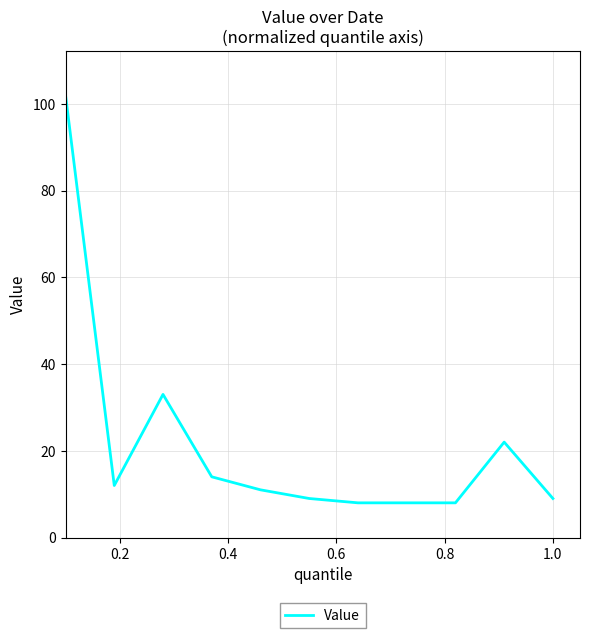

What is the greatest value displayed?

102